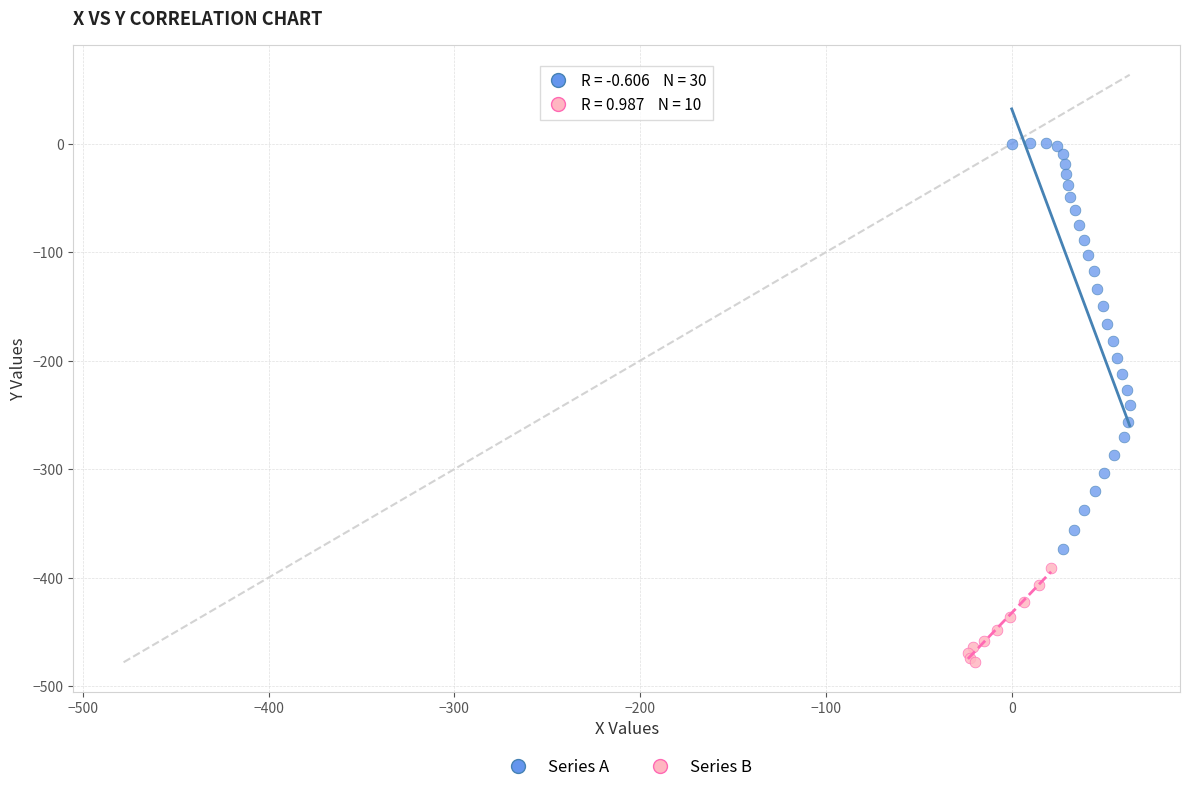

Which series reaches the minimum Y coordinate?

Series B